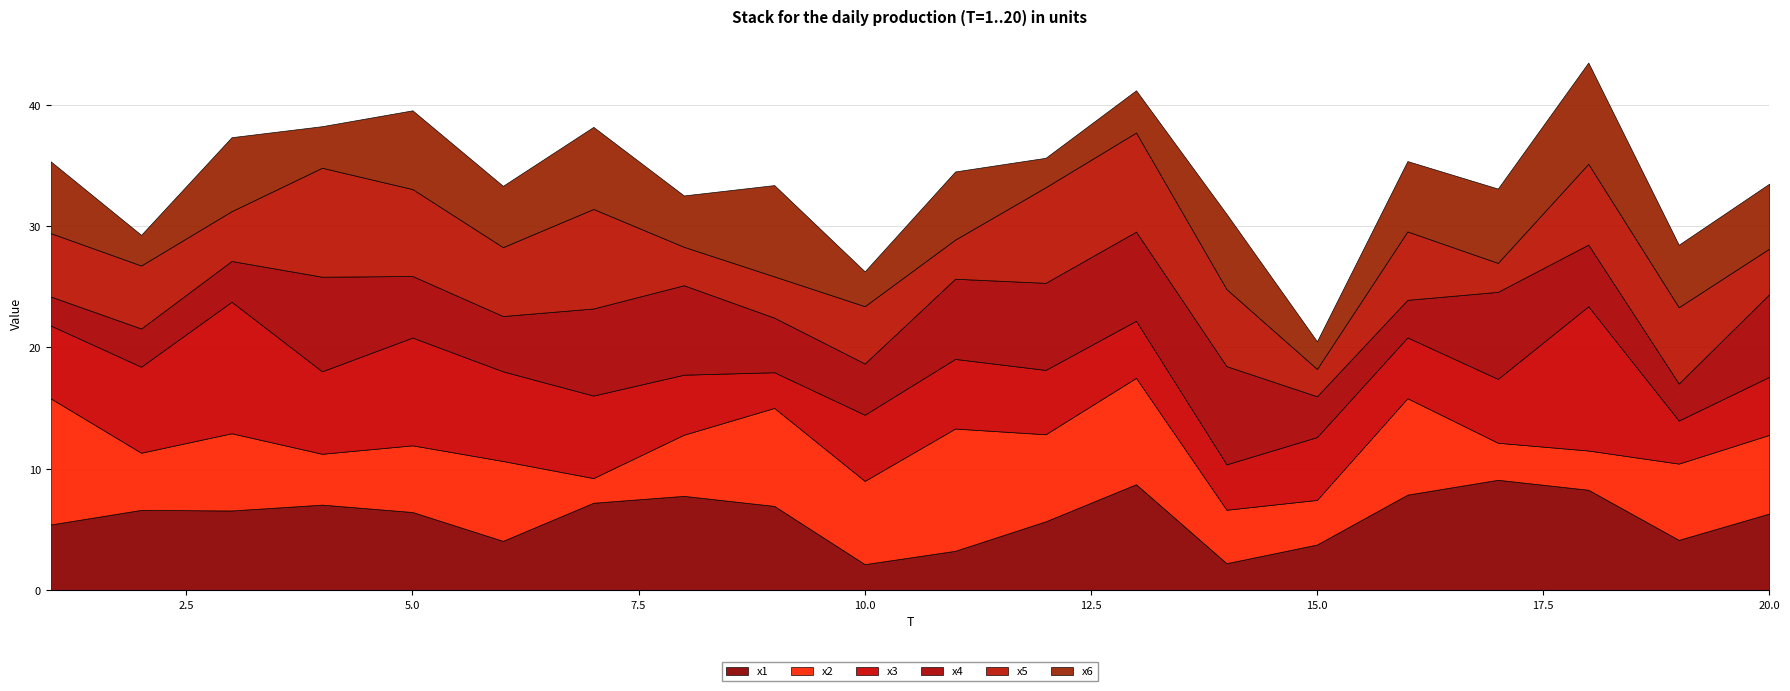

Reading left to right, transcribe all the data shown in this chart.

x1: 1=5.4	2=6.6	3=6.6	4=7.0	5=6.4	6=4.1	7=7.2	8=7.8	9=6.9	10=2.1	11=3.2	12=5.7	13=8.7	14=2.2	15=3.8	16=7.9	17=9.1	18=8.3	19=4.1	20=6.3
x2: 1=10.4	2=4.7	3=6.4	4=4.2	5=5.5	6=6.6	7=2.0	8=5.0	9=8.1	10=6.9	11=10.1	12=7.2	13=8.8	14=4.4	15=3.7	16=7.9	17=3.1	18=3.2	19=6.3	20=6.5
x3: 1=6.0	2=7.1	3=10.8	4=6.8	5=8.9	6=7.4	7=6.8	8=5.0	9=2.9	10=5.5	11=5.7	12=5.3	13=4.7	14=3.7	15=5.2	16=5.0	17=5.3	18=11.9	19=3.5	20=4.8
x4: 1=2.4	2=3.2	3=3.4	4=7.8	5=5.1	6=4.6	7=7.2	8=7.4	9=4.5	10=4.2	11=6.6	12=7.2	13=7.3	14=8.1	15=3.4	16=3.1	17=7.2	18=5.1	19=3.1	20=6.8
x5: 1=5.2	2=5.2	3=4.1	4=9.0	5=7.2	6=5.7	7=8.2	8=3.2	9=3.4	10=4.7	11=3.2	12=7.9	13=8.2	14=6.3	15=2.3	16=5.6	17=2.4	18=6.7	19=6.3	20=3.8
x6: 1=5.9	2=2.5	3=6.1	4=3.4	5=6.5	6=5.1	7=6.8	8=4.2	9=7.5	10=2.9	11=5.6	12=2.4	13=3.5	14=6.2	15=2.3	16=5.8	17=6.1	18=8.3	19=5.1	20=5.4